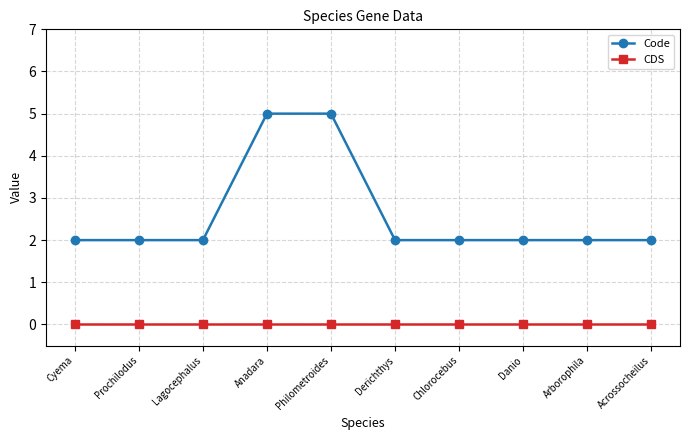

True or false: CDS and Code cross at least once.

False